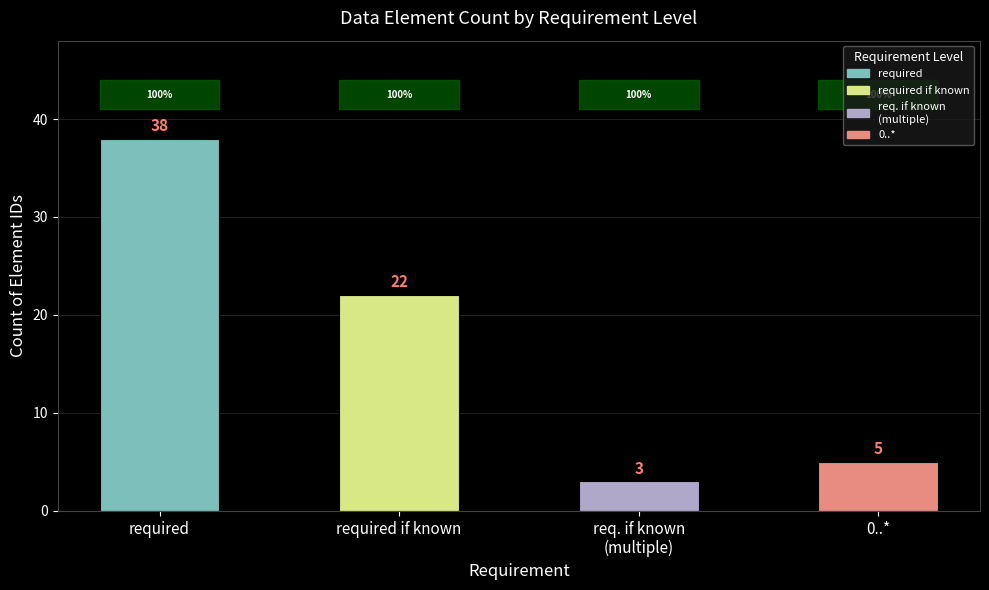

Are the bars grouped side by side (vs. stacked)?

No